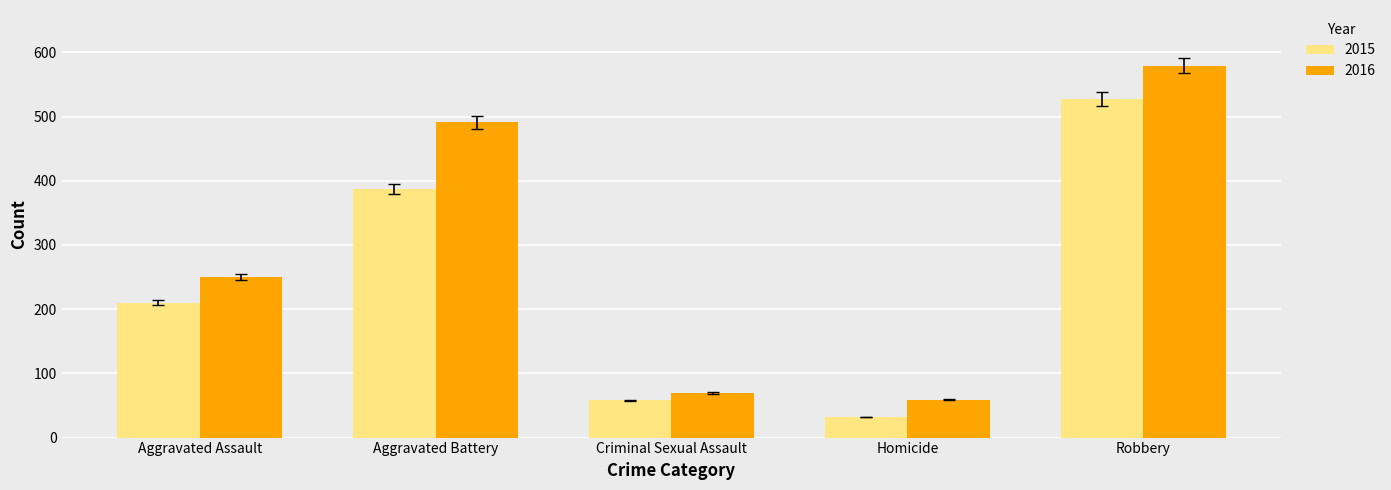

How many bars are there in each group?

2